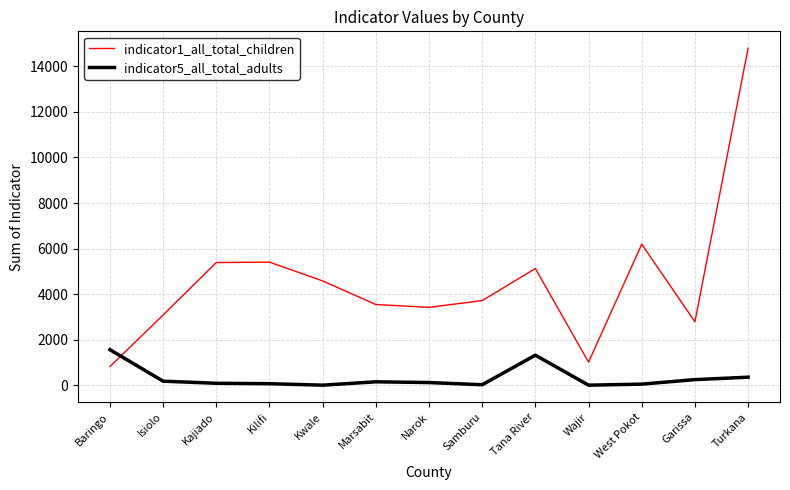

True or false: indicator1_all_total_children and indicator5_all_total_adults cross at least once.

True